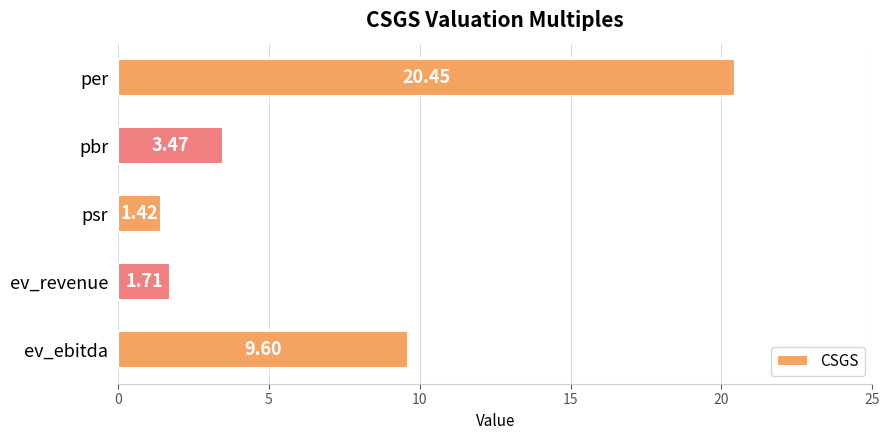

Which label corresponds to the largest value in the chart?

per